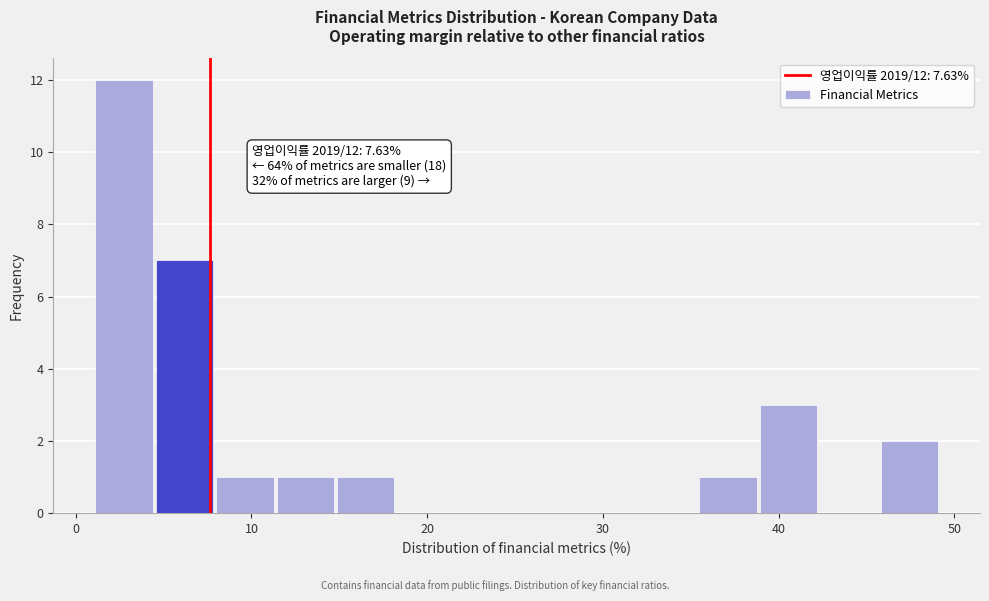

Read against the x-axis, roughly where is the centre of the tallest bar?

3